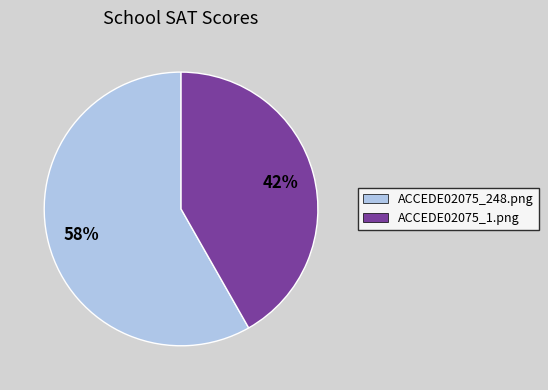

Rank the categories by value from highest to lowest.

ACCEDE02075_248.png, ACCEDE02075_1.png